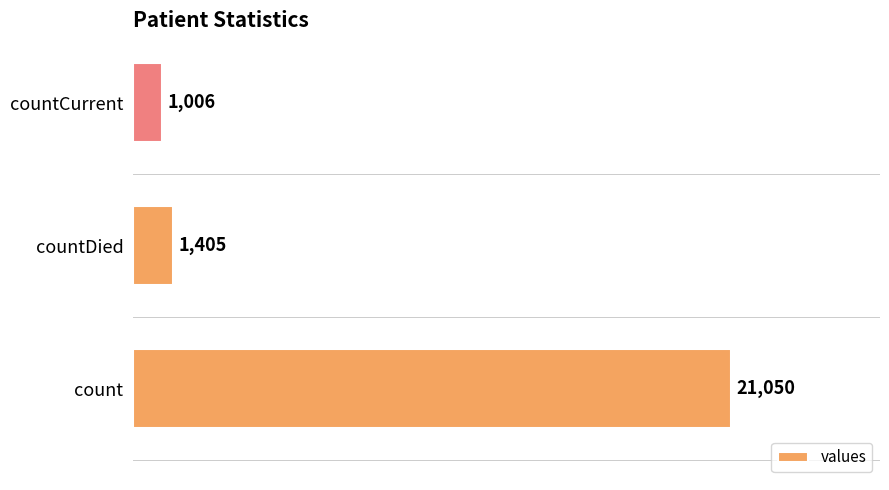

What is the smallest value displayed?

1006